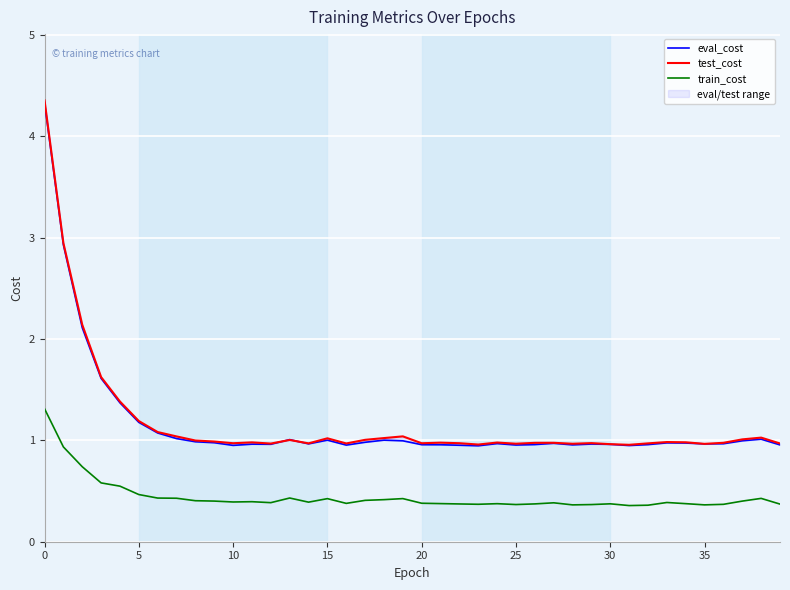

The train_cost series shows 0.4 at 25. True or false?

True